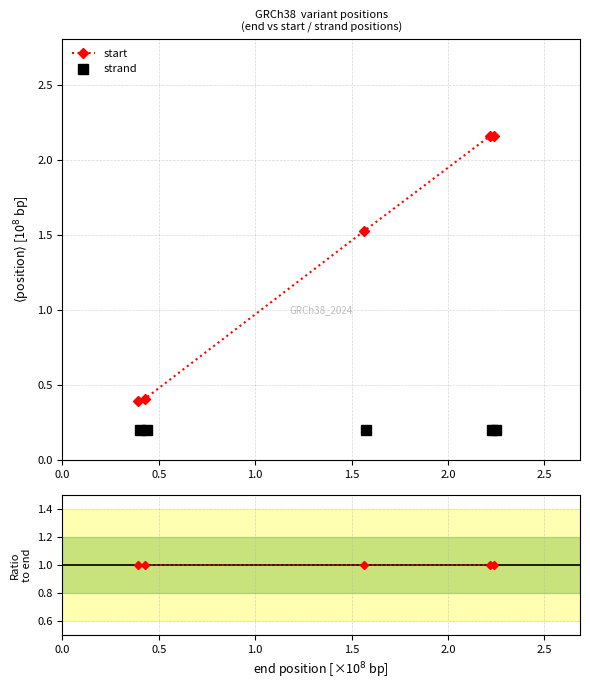

True or false: start has more than 2 interior local peaks.

False